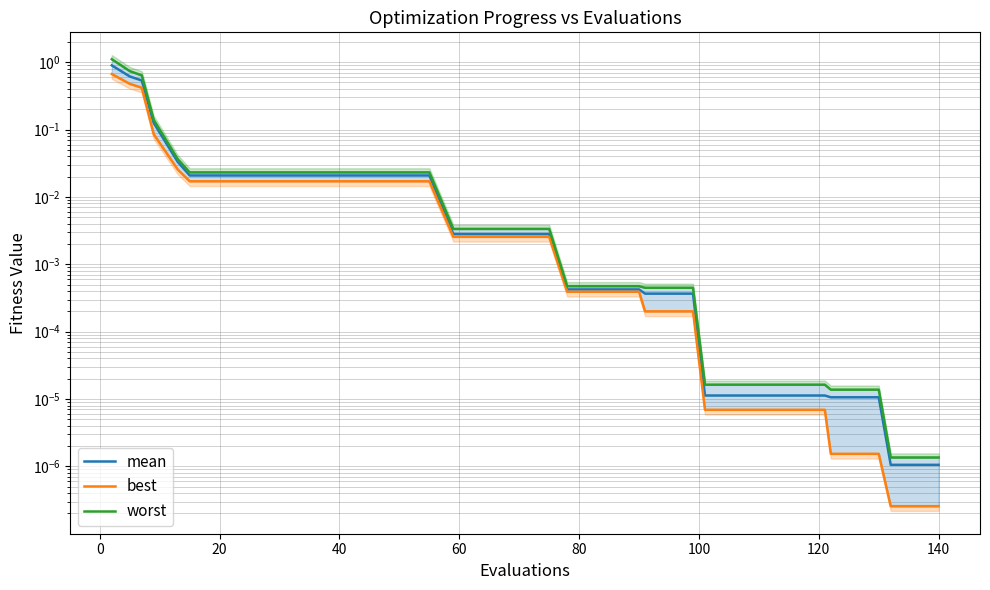

True or false: mean and best cross at least once.

False